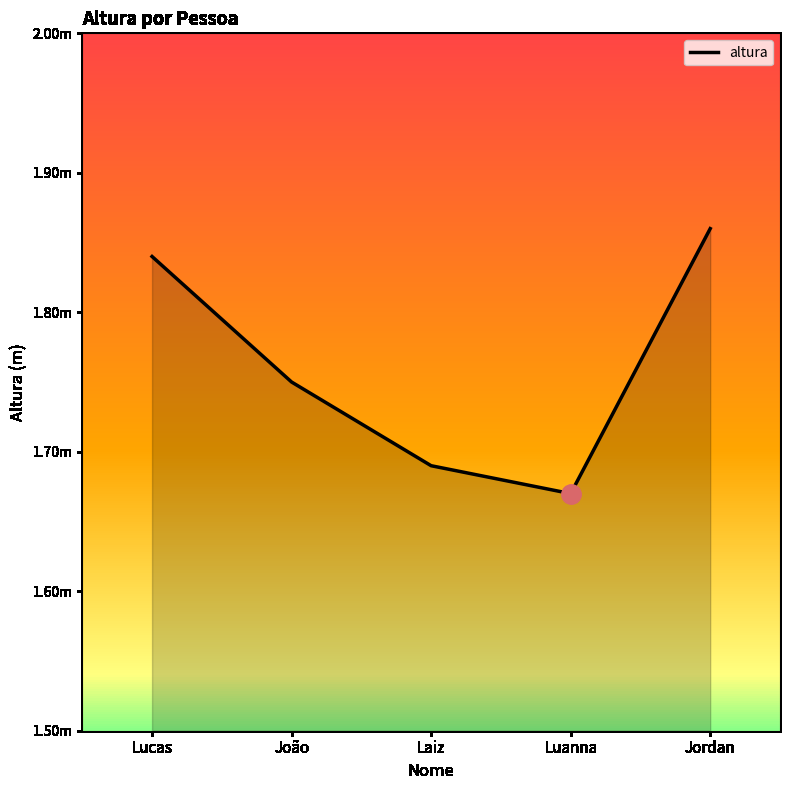

Is this an area chart (filled region under the line)?

Yes